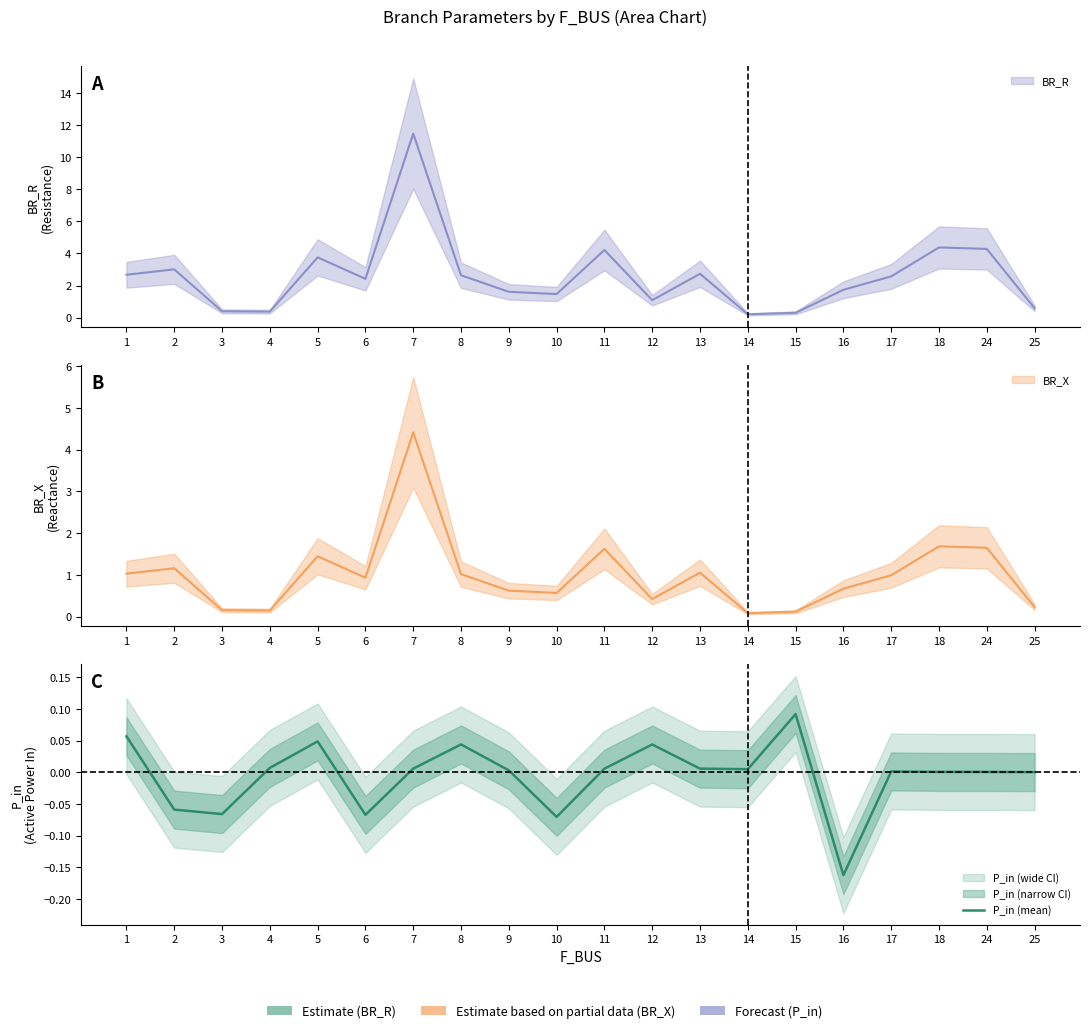

List the labels in order of value, smallest first.

16, 10, 6, 3, 2, 25, 24, 18, 17, 9, 14, 13, 11, 7, 4, 12, 8, 5, 1, 15